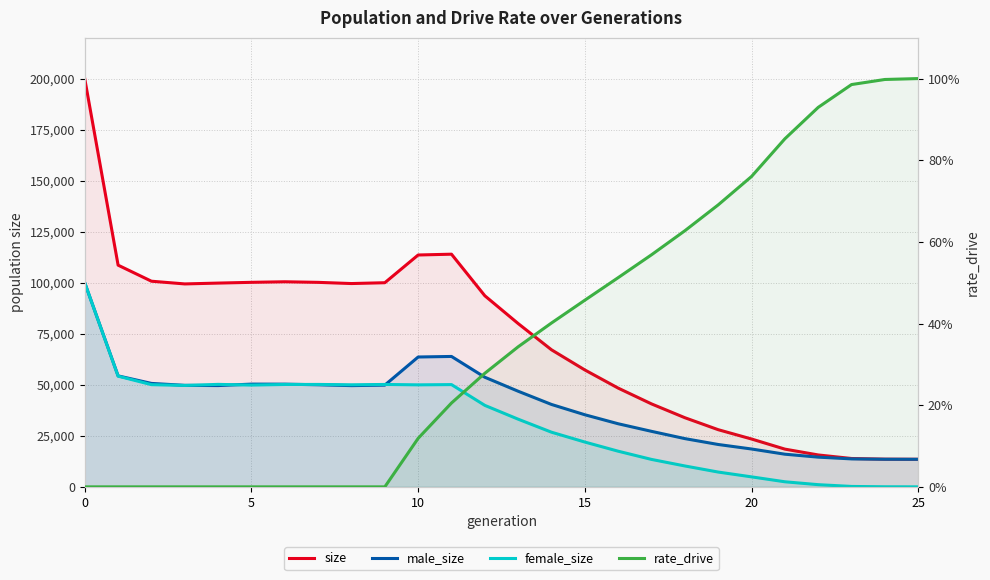

What is the average value of the rate_drive series?

0.4